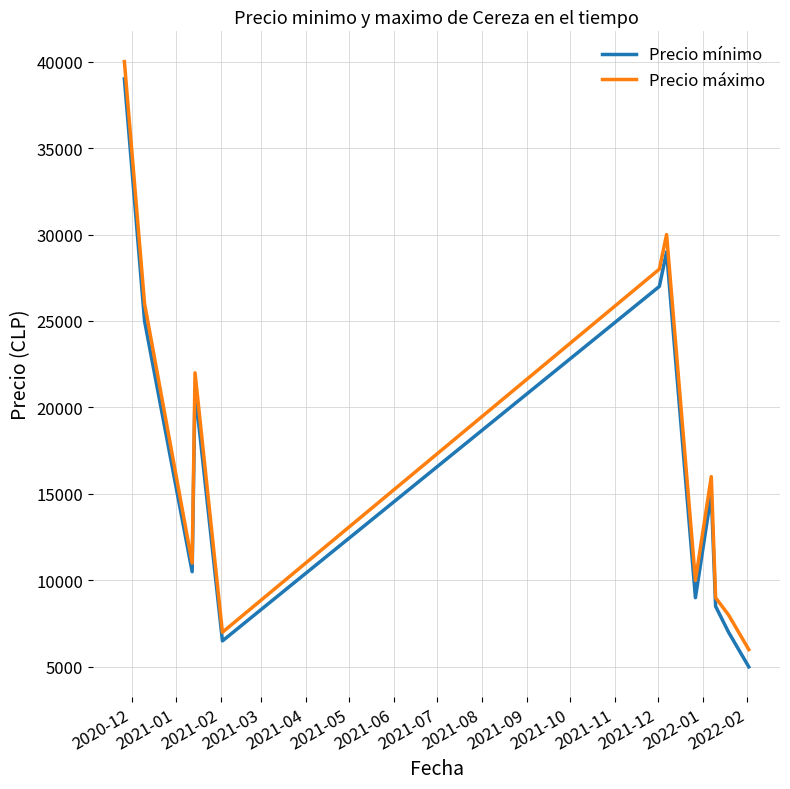

How many interior local peaks does the Precio máximo series have?

3